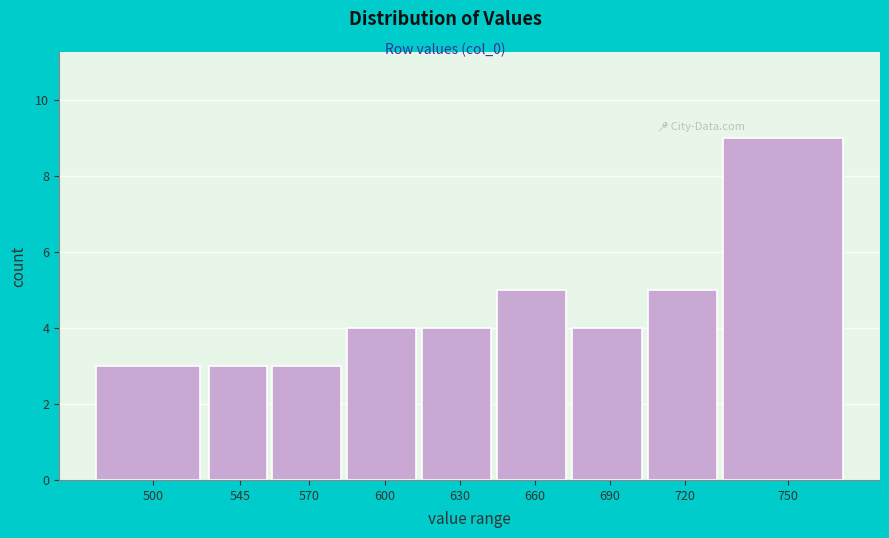

Reading right to left, extract all data points from this chart.

9	5	4	5	4	4	3	3	3